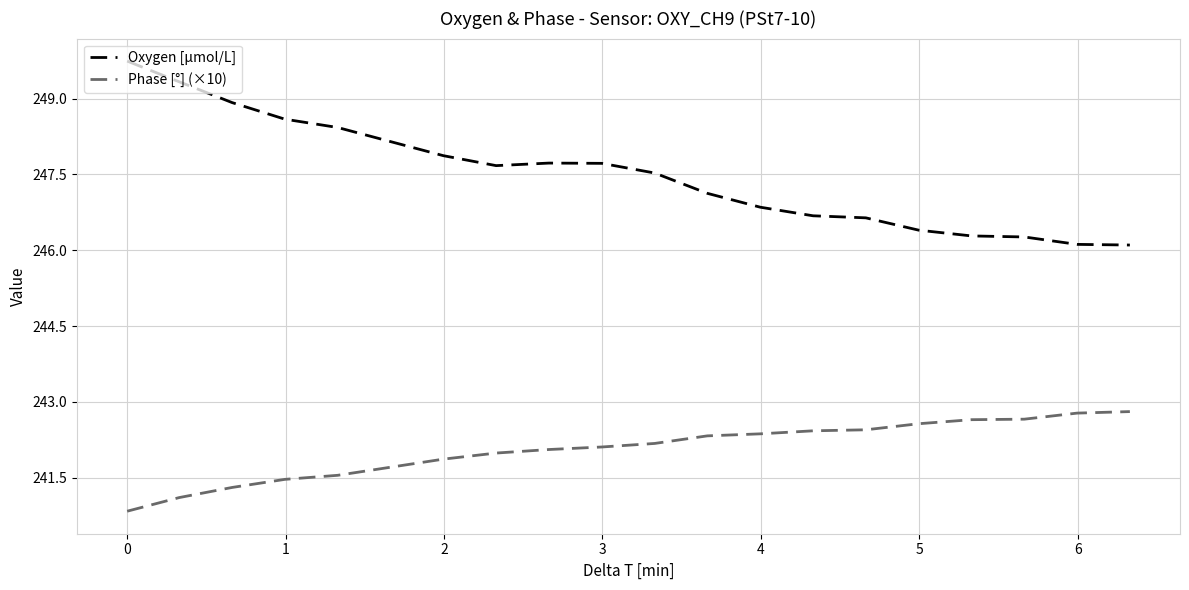

What is the average value of the Phase [°] (×10) series?

242.1